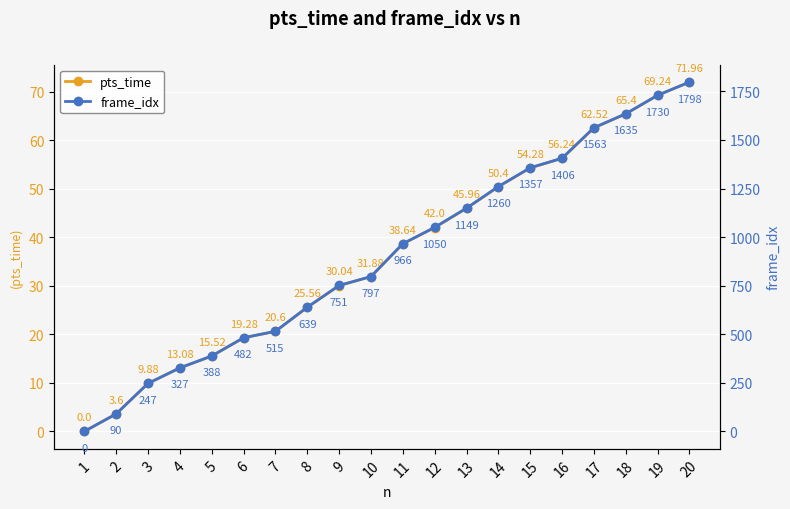

How many values in the pts_time series are below 38?

10